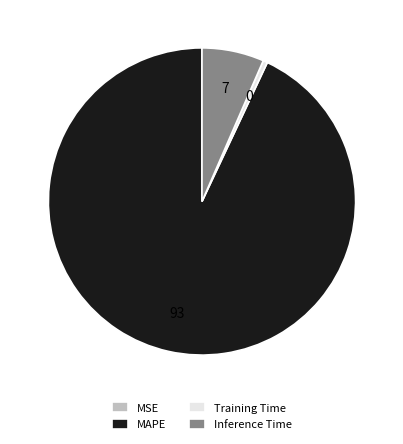

True or false: Inference Time accounts for 13% of the total.

False